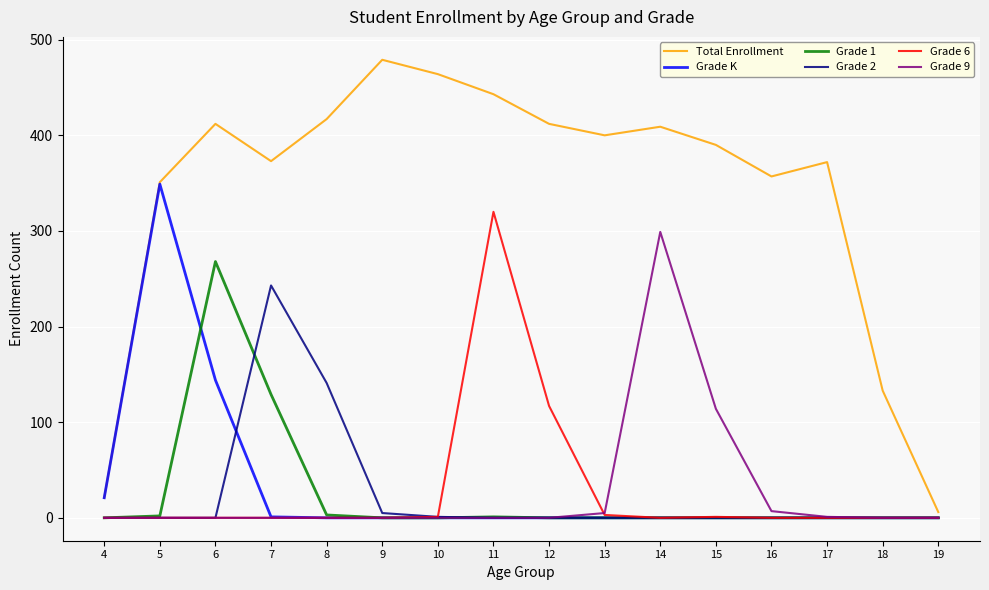

Which category has the highest value across all series?

9